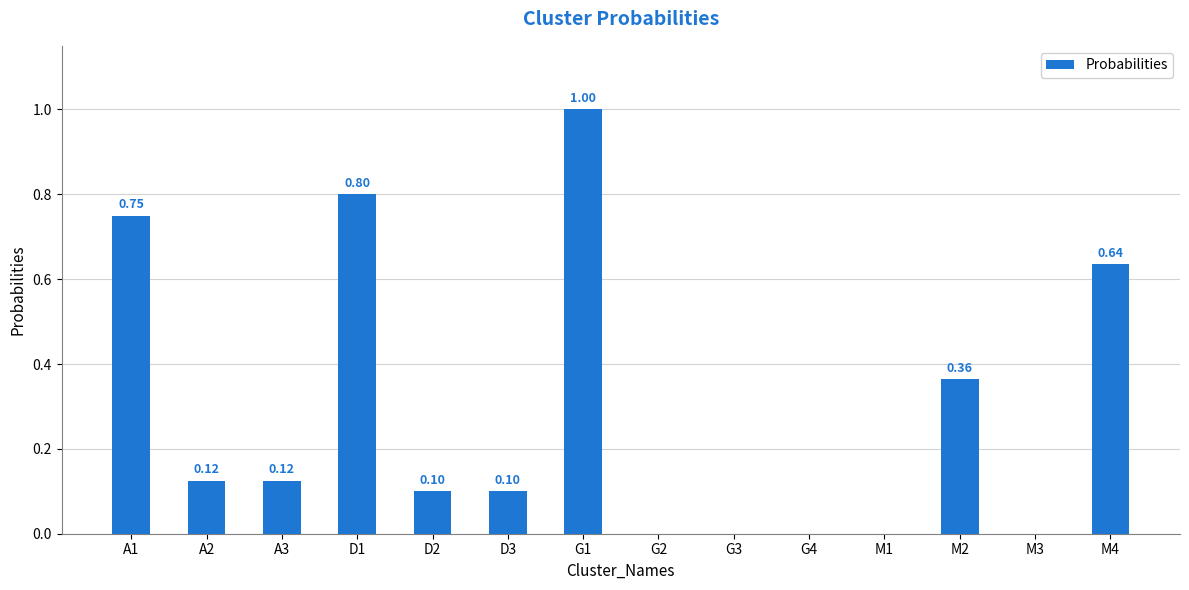

Which has a higher value, M2 or D3?

M2